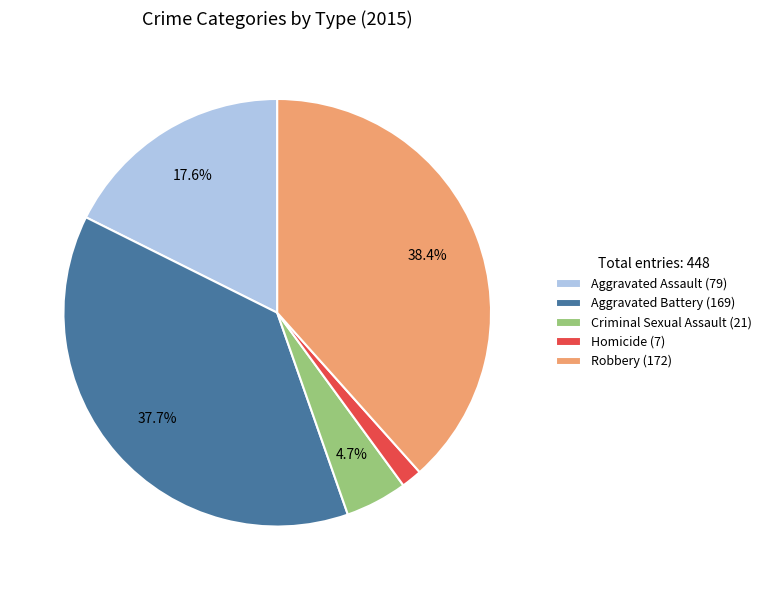

Rank the categories by value from highest to lowest.

Robbery, Aggravated Battery, Aggravated Assault, Criminal Sexual Assault, Homicide